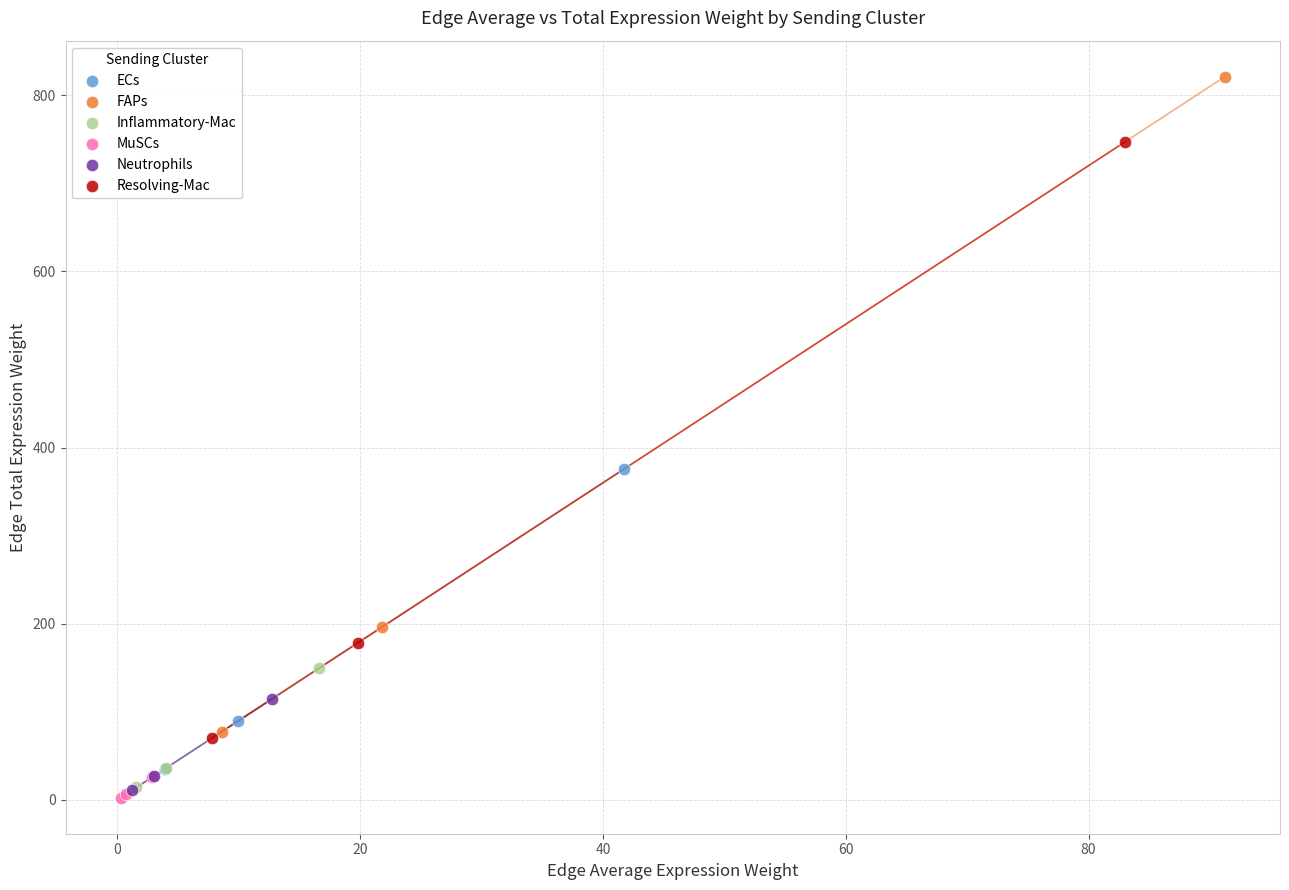

Which series reaches the maximum Y coordinate?

FAPs